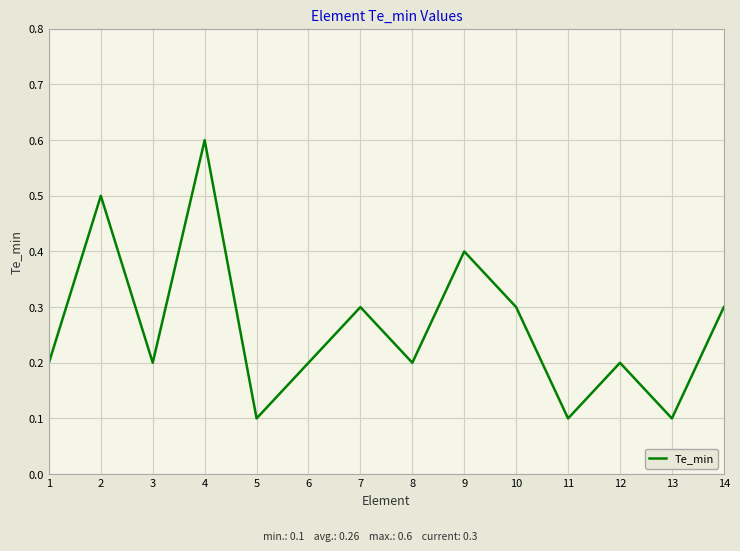

What is the average value?

0.3